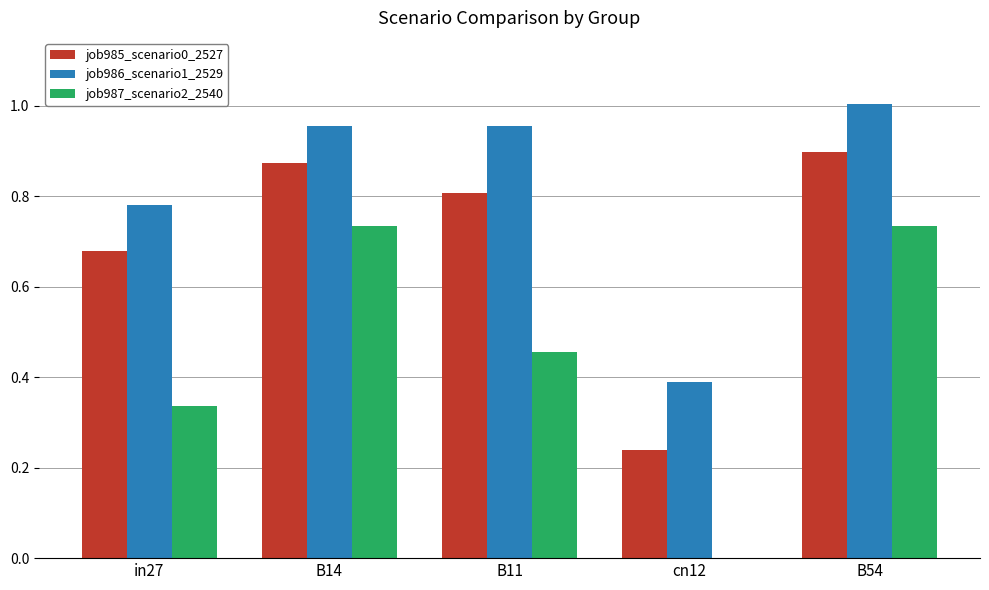

Is it true that job987_scenario2_2540 equals -0.5 at cn12?

False